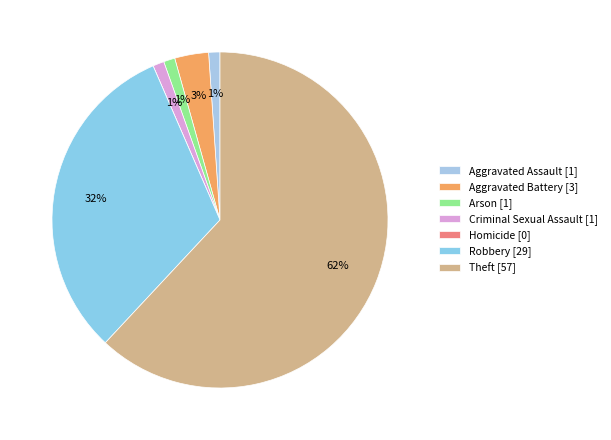

How many segments does this pie chart have?

7